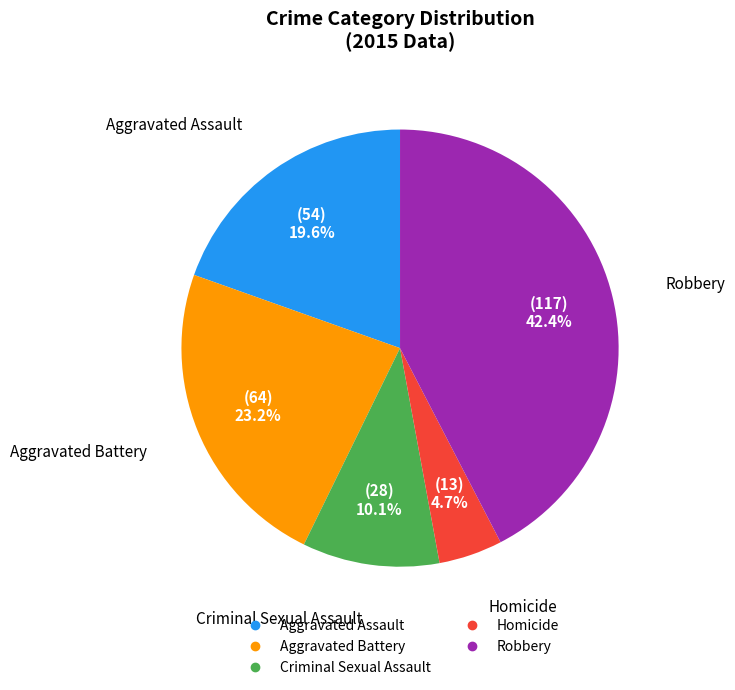

What is the ratio of the value at Aggravated Assault to the value at Robbery?

0.5